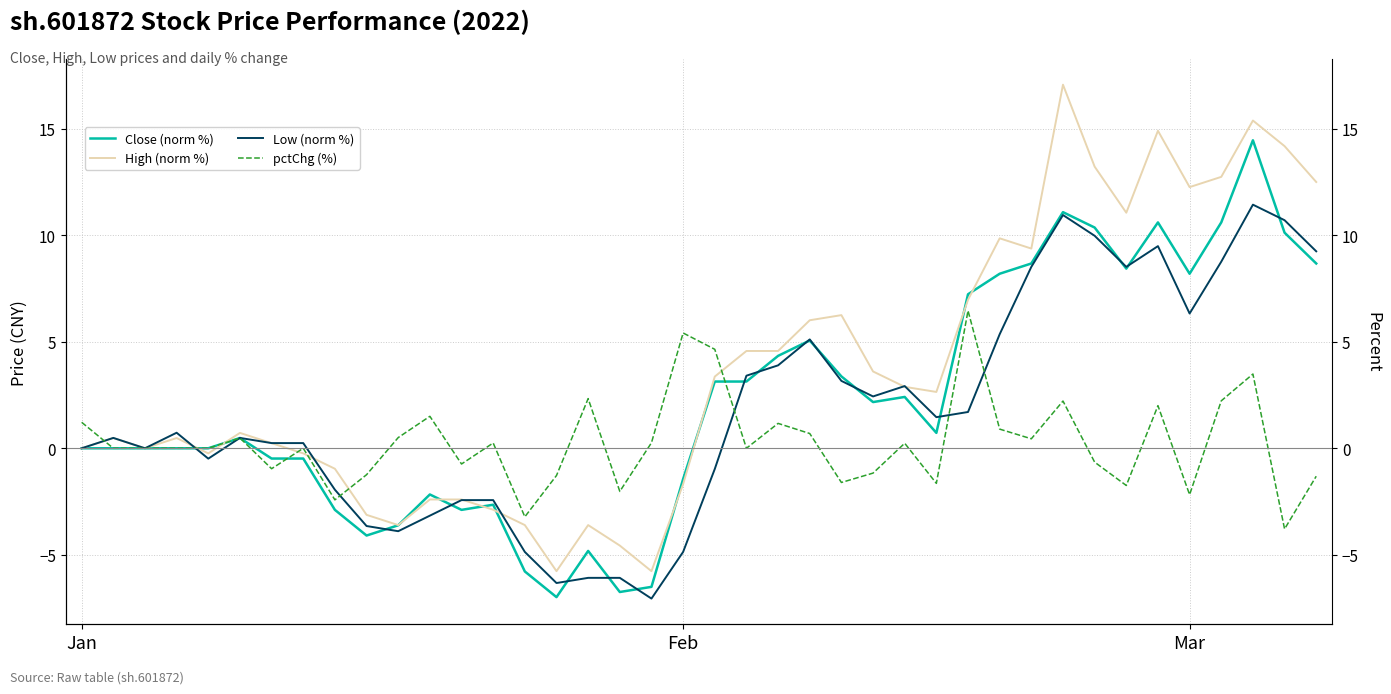

What is the average value of the Close (norm %) series?

2.2